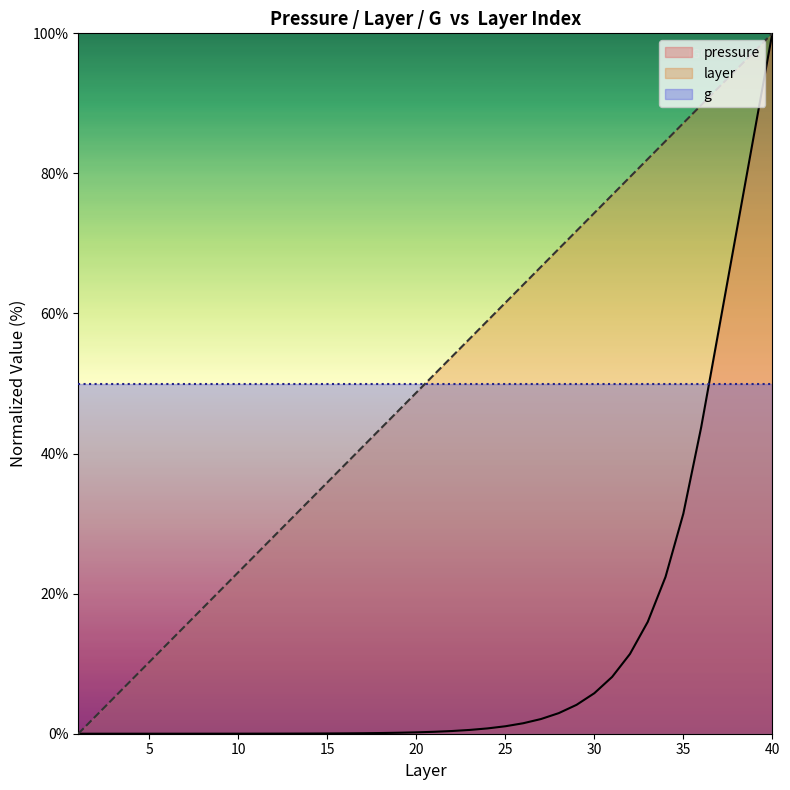

At which label does layer reach its peak?

40